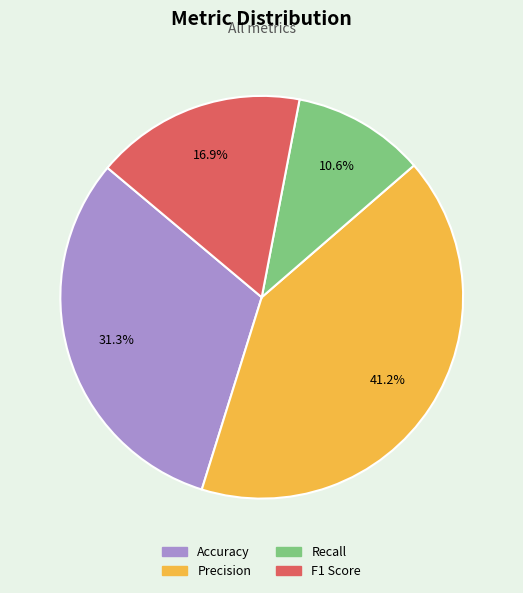

What is the total percentage of Precision and Accuracy?

72.5%